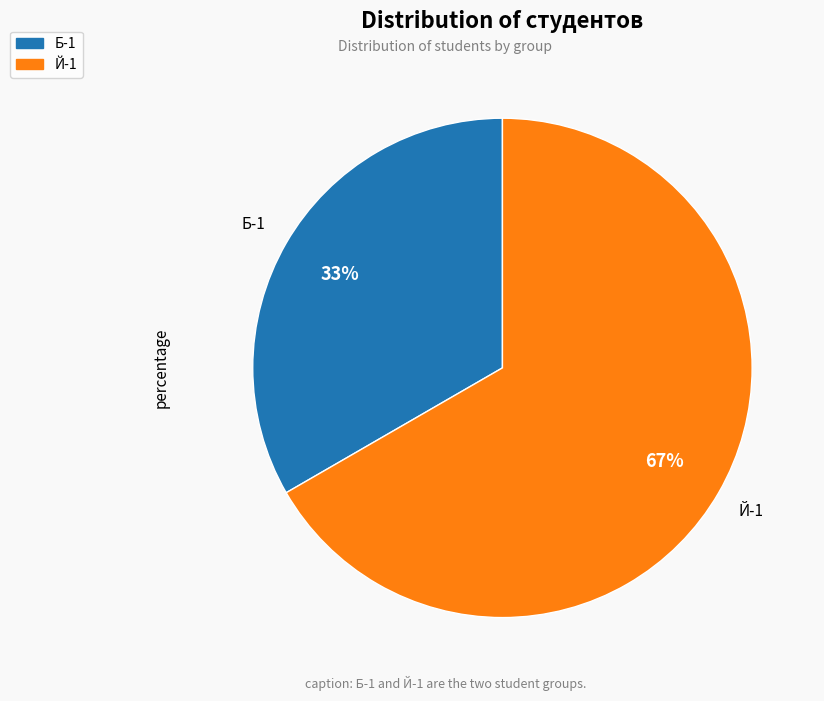

Combined, do Б-1 and Й-1 account for over 50%?

Yes